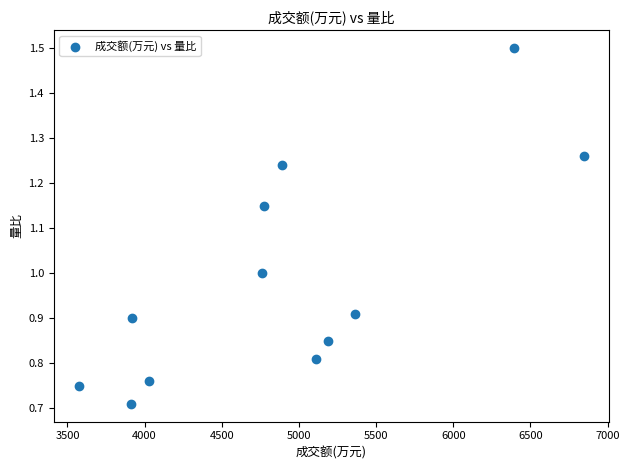

What is the range of X values (max minus min)?

3272.0